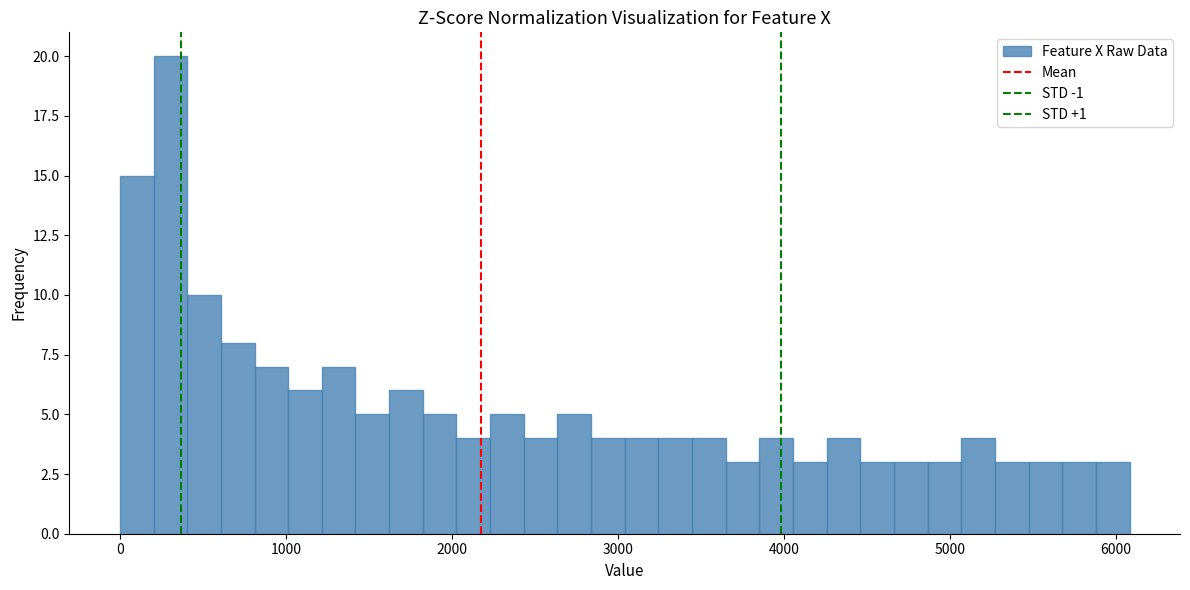

Read against the x-axis, roughly where is the centre of the tallest bar?

300